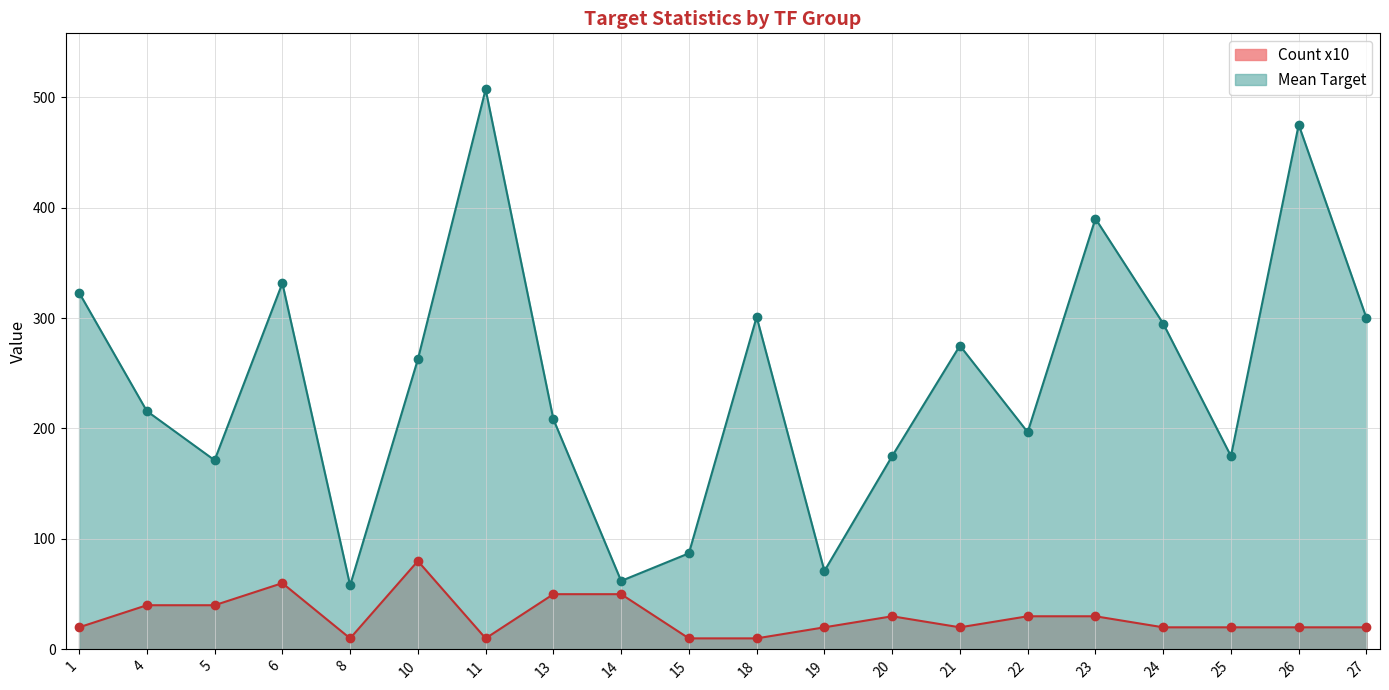

Which label corresponds to the smallest value in the chart?

15